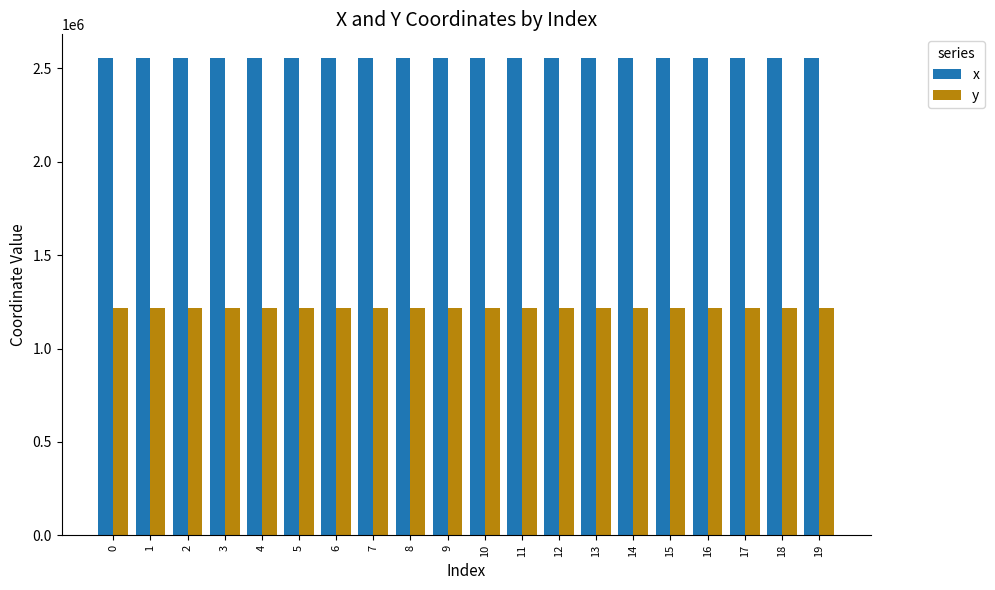

What are all the series names shown in the legend?

x, y